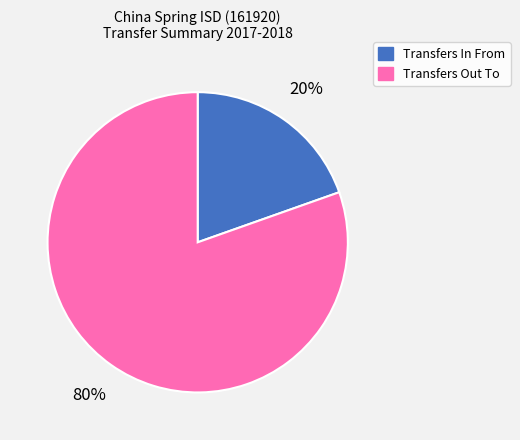

To the nearest percent, what is the combined percentage of Transfers Out To and Transfers In From?

100%